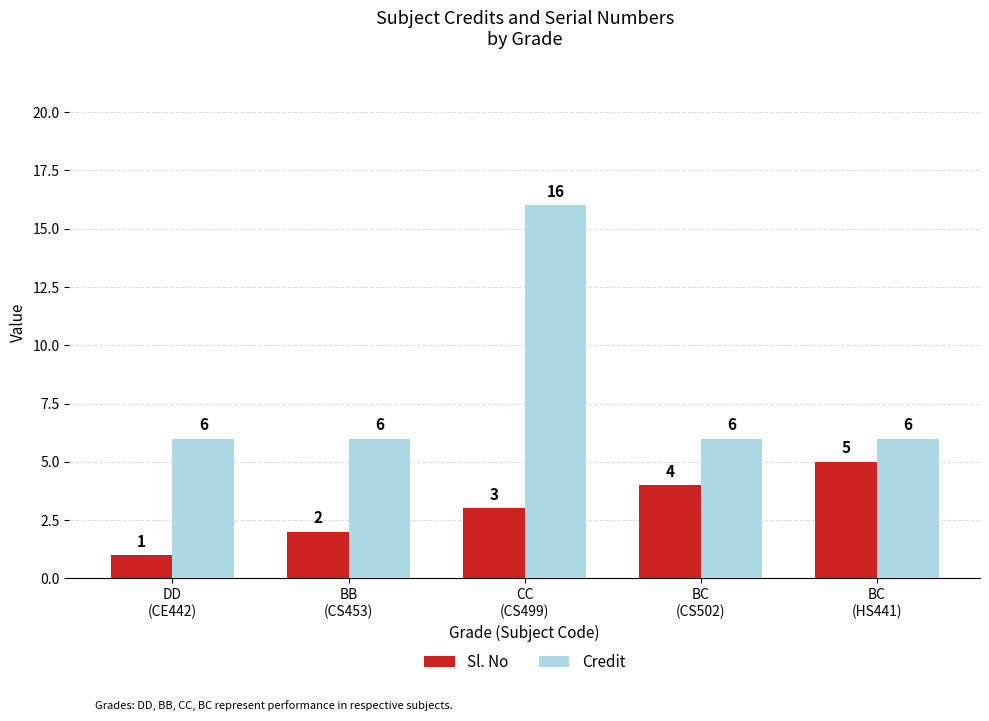

What is the average value of the Sl. No series?

3